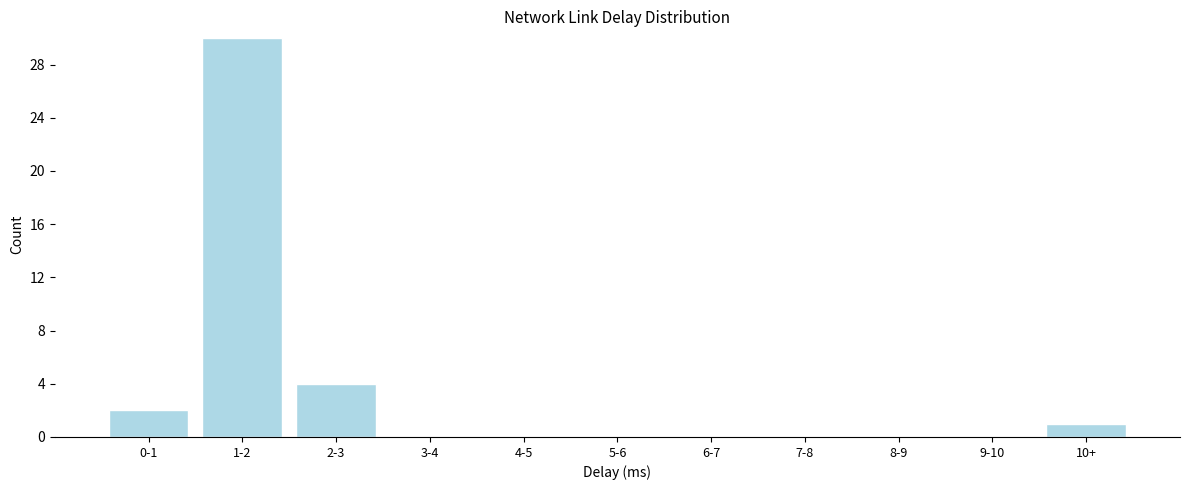

Reading left to right, transcribe all the data shown in this chart.

0-1=2	1-2=30	2-3=4	3-4=0	4-5=0	5-6=0	6-7=0	7-8=0	8-9=0	9-10=0	10+=1